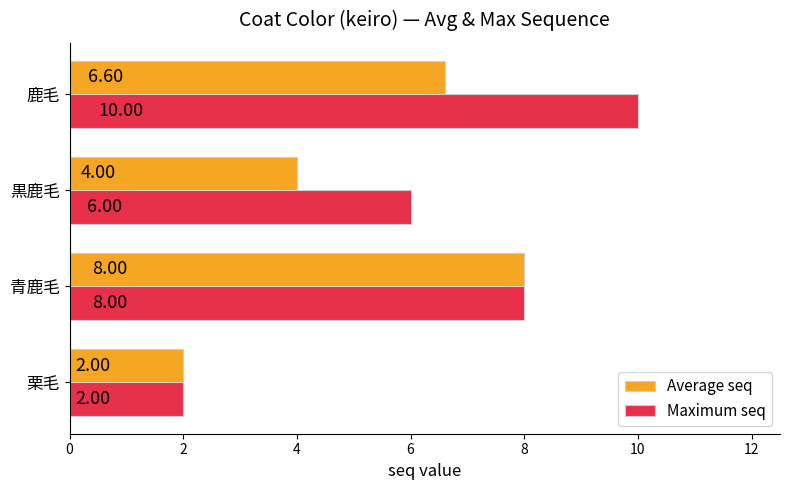

What is the difference between the maximum and minimum values in the Average seq series?

6.0